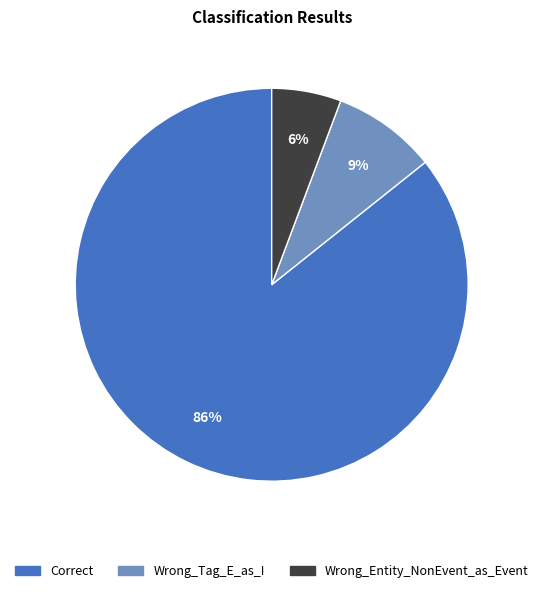

Which slice is the smallest?

Wrong_Entity_NonEvent_as_Event